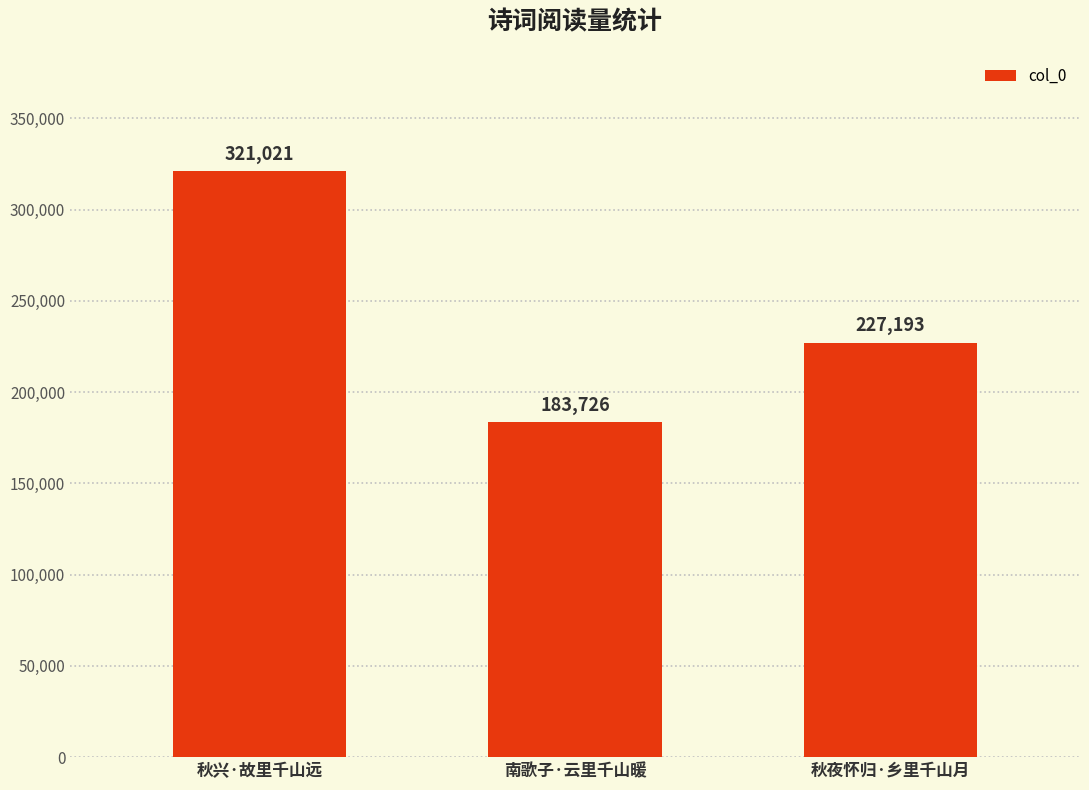

Approximately how many times larger is the value at 秋兴·故里千山远 compared to 秋夜怀归·乡里千山月?

1.4